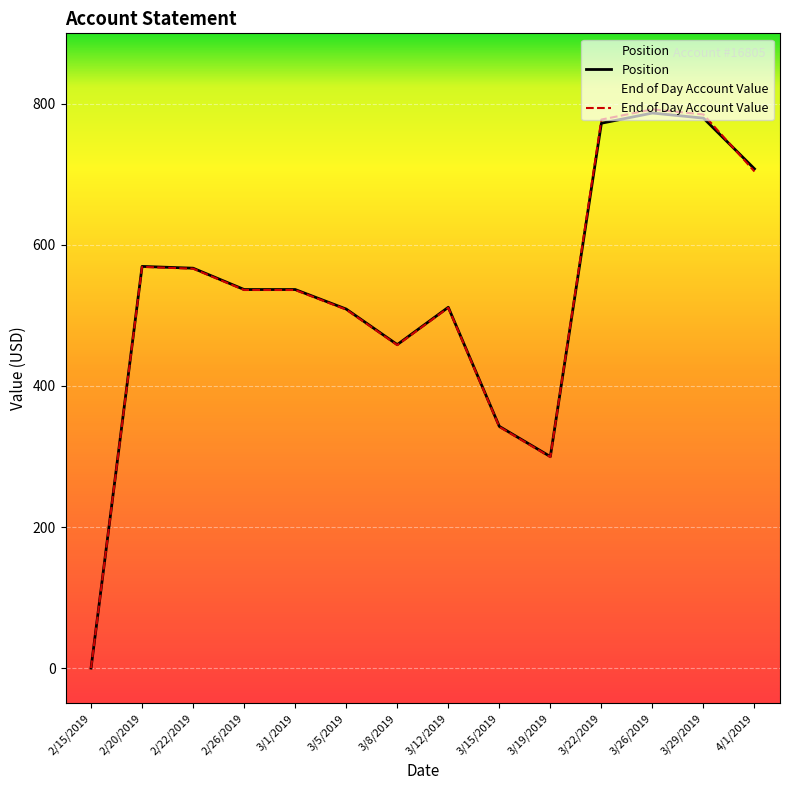

At which category is the sum across all series the highest?

3/26/2019